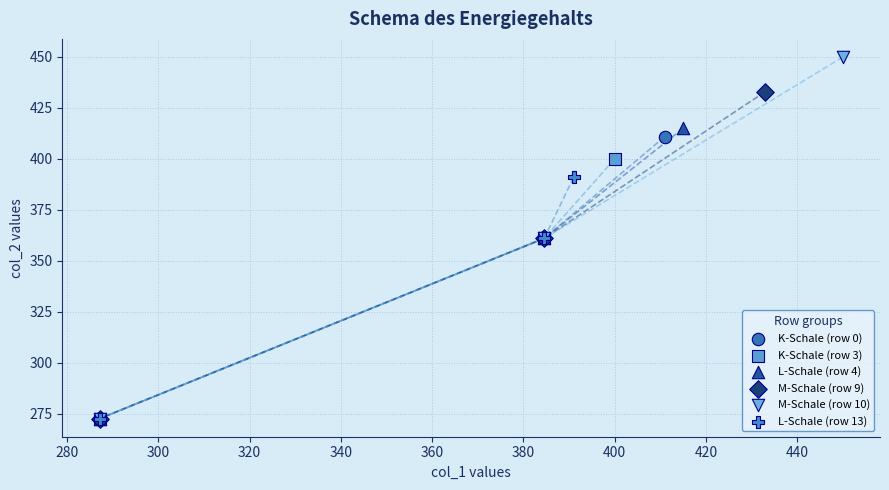

Which series reaches the maximum Y coordinate?

M-Schale (row 10)